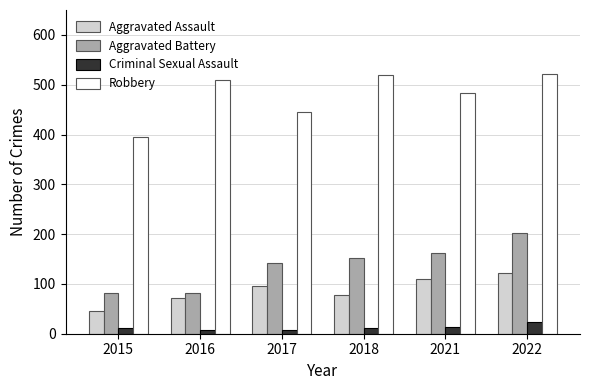

Which series changed the most between 2016 and 2022?

Aggravated Battery